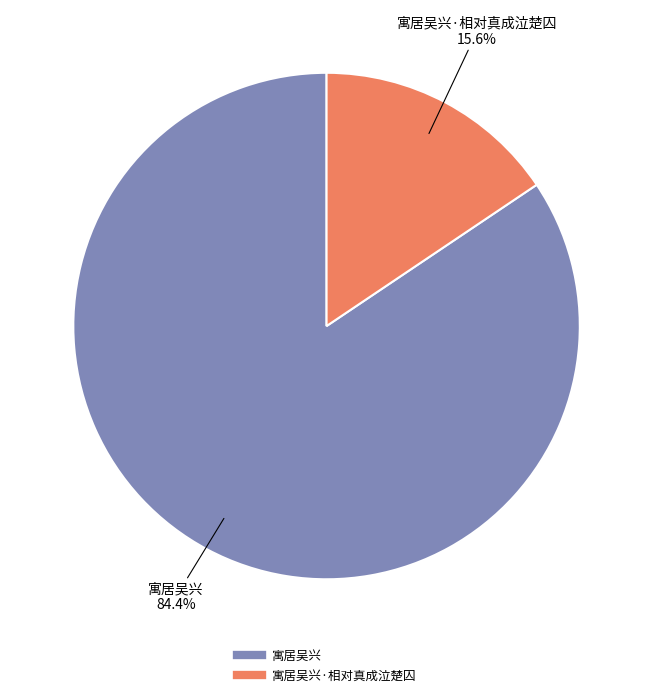

Count the number of slices in the pie.

2